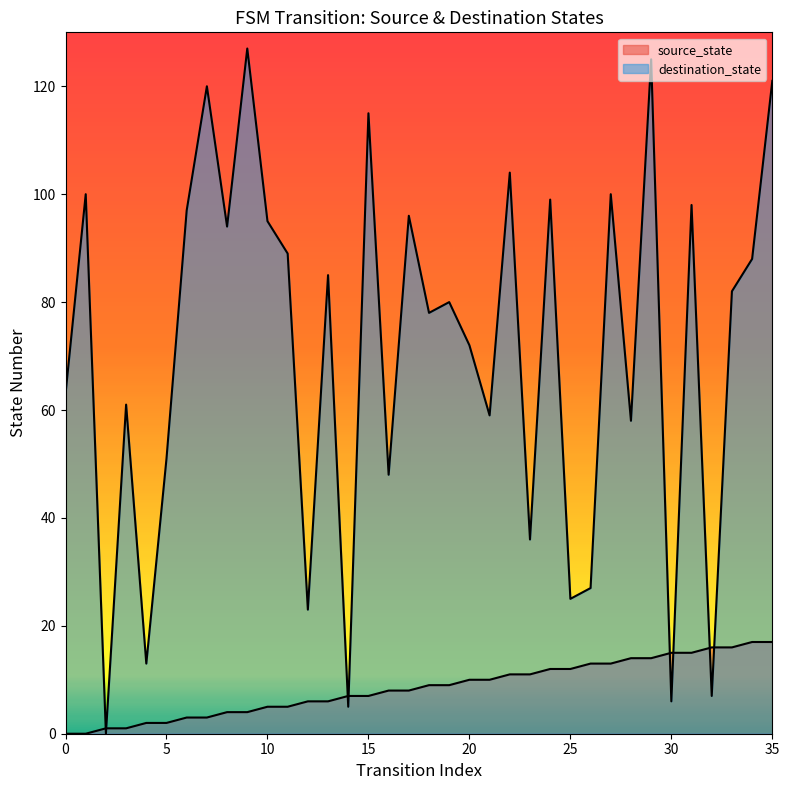

Reading left to right, what are all the values shown in this chart?

source_state: 0=0	1=0	2=1	3=1	4=2	5=2	6=3	7=3	8=4	9=4	10=5	11=5	12=6	13=6	14=7	15=7	16=8	17=8	18=9	19=9	20=10	21=10	22=11	23=11	24=12	25=12	26=13	27=13	28=14	29=14	30=15	31=15	32=16	33=16	34=17	35=17
destination_state: 0=63	1=100	2=0	3=61	4=13	5=51	6=97	7=120	8=94	9=127	10=95	11=89	12=23	13=85	14=5	15=115	16=48	17=96	18=78	19=80	20=72	21=59	22=104	23=36	24=99	25=25	26=27	27=100	28=58	29=125	30=6	31=98	32=7	33=82	34=88	35=121